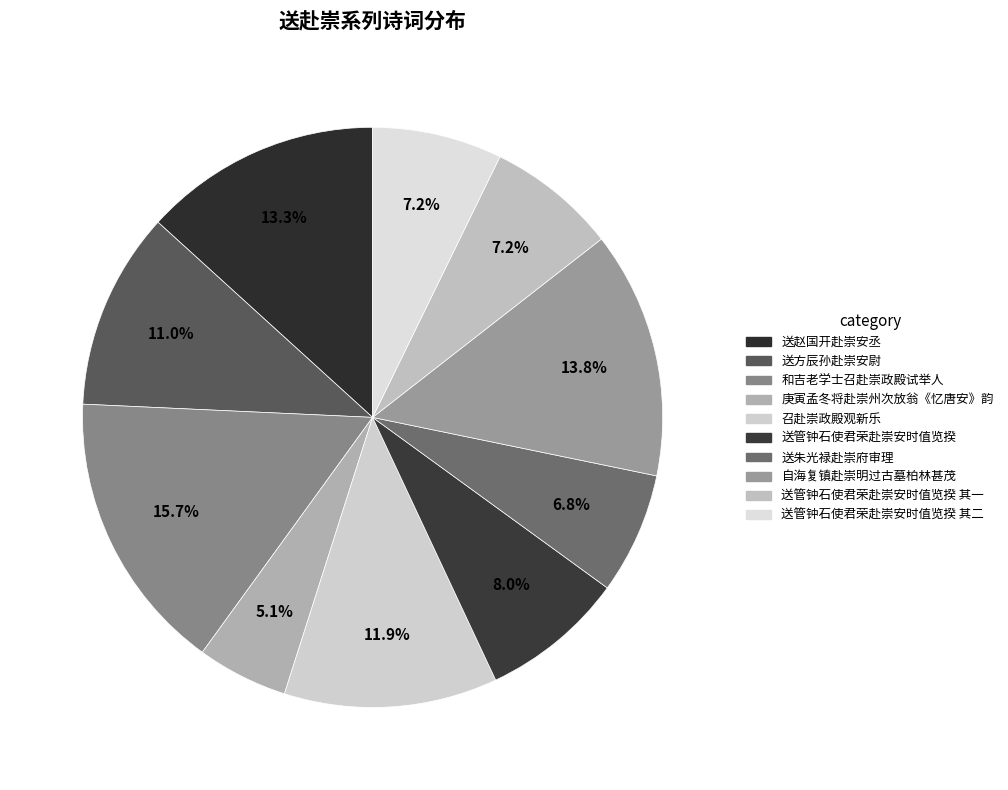

What percentage is the 和吉老学士召赴崇政殿试举人 slice, to the nearest percent?

16%